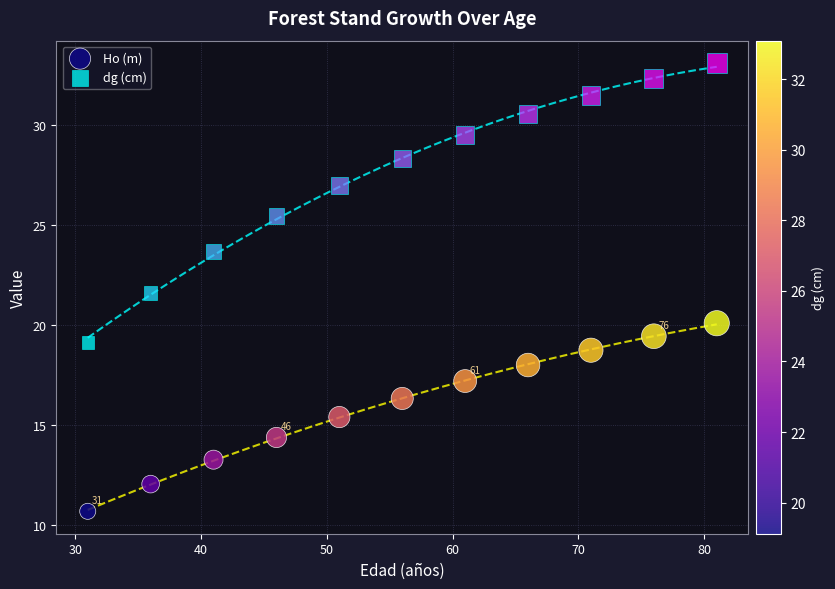

Across all series, what Y value is closest to 21?

21.6